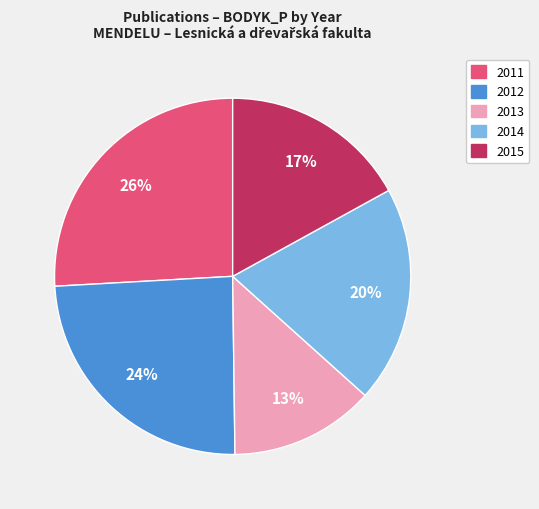

Is there any slice that represents more than half of the pie?

No